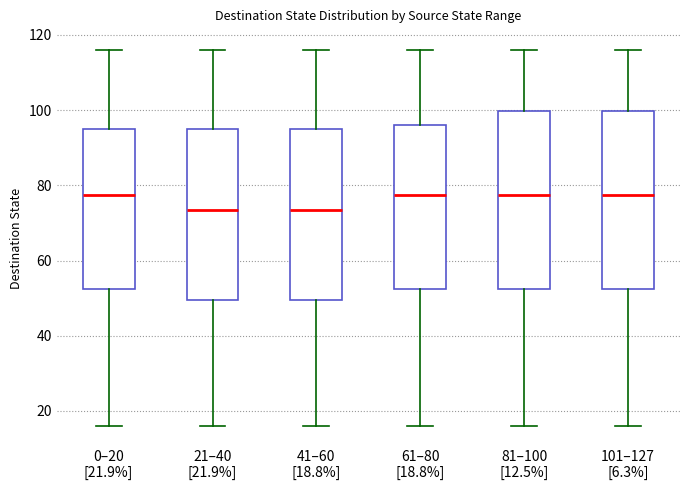

Reading left to right, read every box against the y-axis: the position of its median line, the range the box covers, and the ends of its whiskers. The values are not printed on the chart, so give them approximately, as read against the axis.

0–20 [21.9%]: median 78, box 52 to 96, whiskers 16 to 116
21–40 [21.9%]: median 74, box 50 to 96, whiskers 16 to 116
41–60 [18.8%]: median 74, box 50 to 96, whiskers 16 to 116
61–80 [18.8%]: median 78, box 52 to 96, whiskers 16 to 116
81–100 [12.5%]: median 78, box 52 to 100, whiskers 16 to 116
101–127 [6.3%]: median 78, box 52 to 100, whiskers 16 to 116